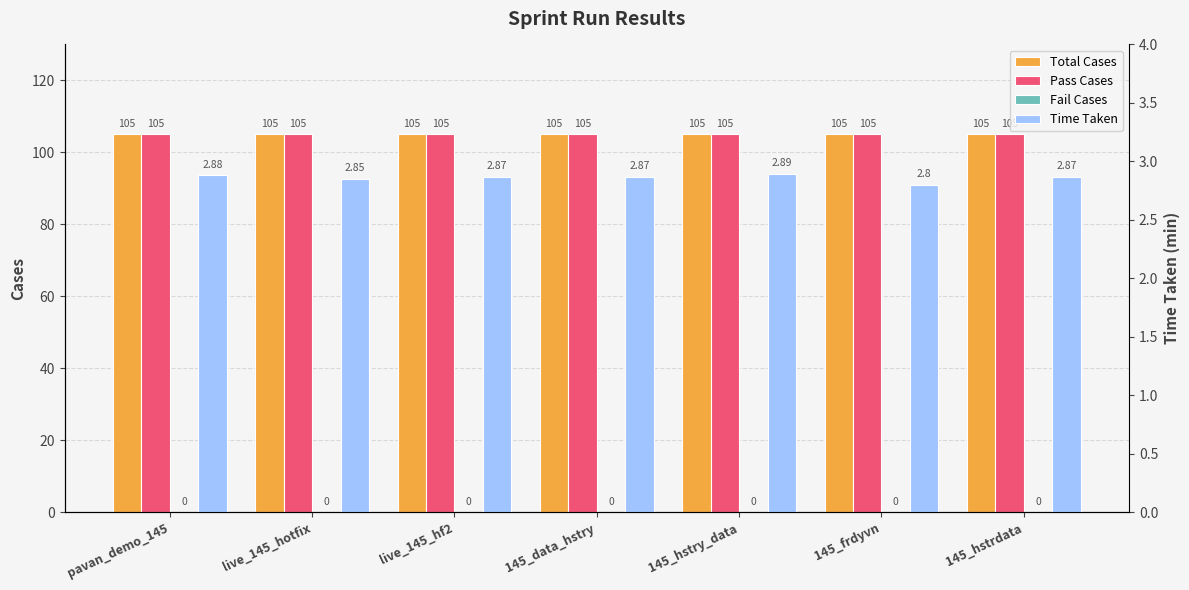

What is the spread (max minus min) of values at live_145_hotfix?

105.0